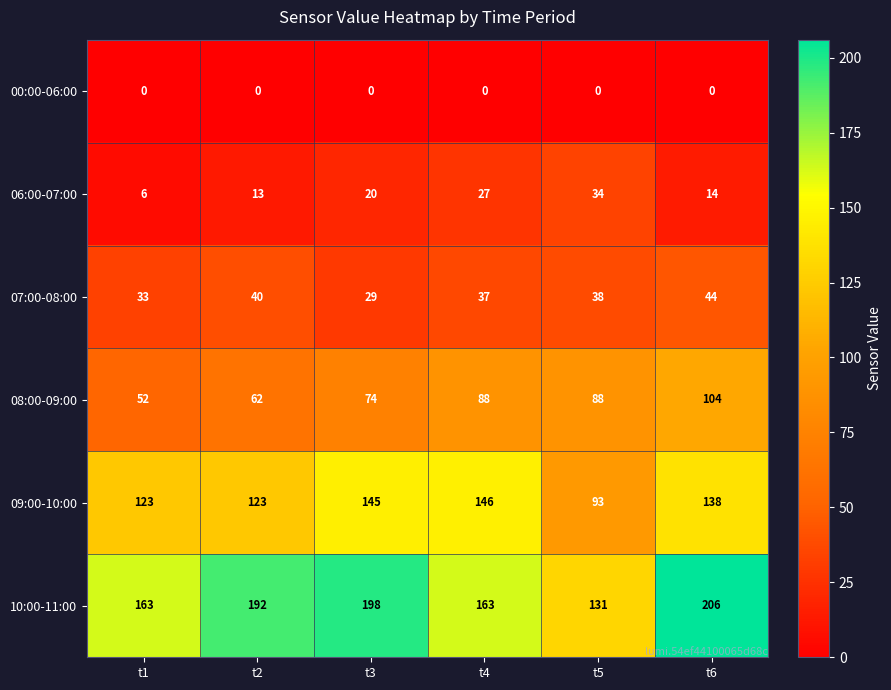

What is the difference between the maximum and second lowest values in the 10:00-11:00 series?

43